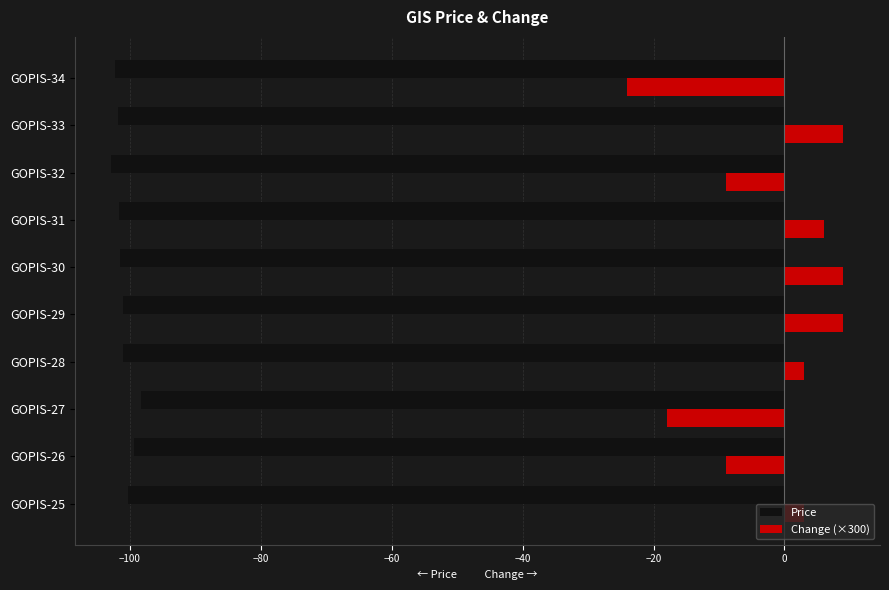

Which series changed the most between GOPIS-28 and GOPIS-32?

Change (×300)